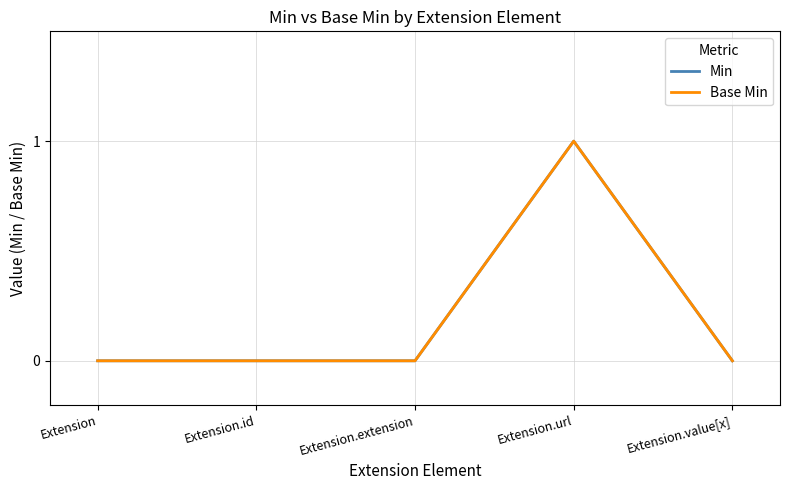

Rank the categories by Base Min value from lowest to highest.

Extension, Extension.id, Extension.extension, Extension.value[x], Extension.url